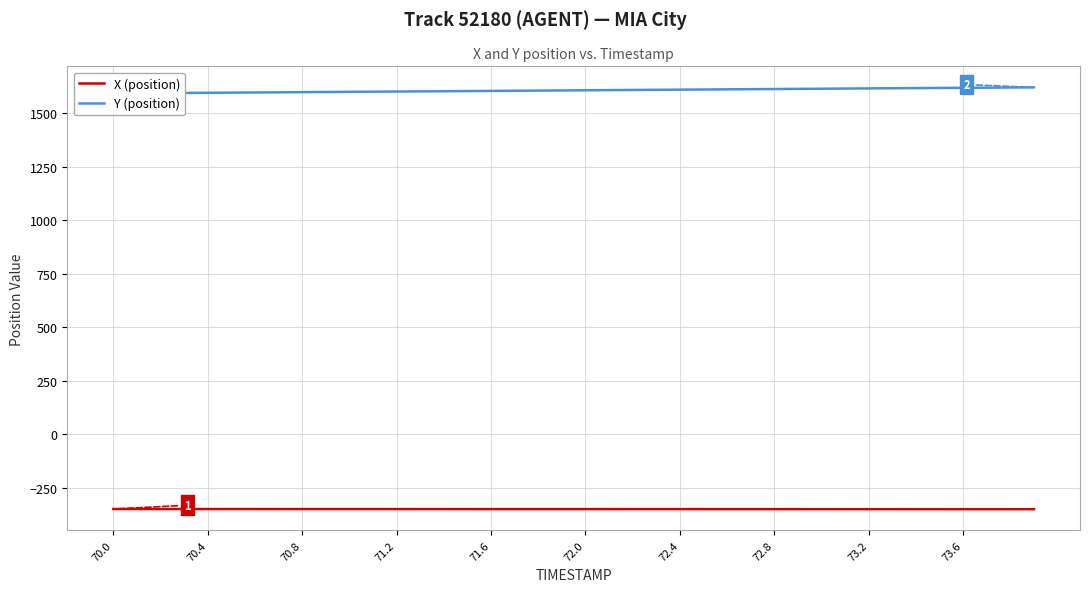

True or false: Y (position) has more than 2 points higher than both neighbors.

False